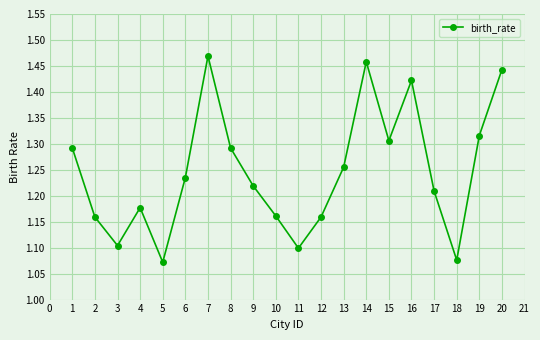

Where is the first local maximum?

4